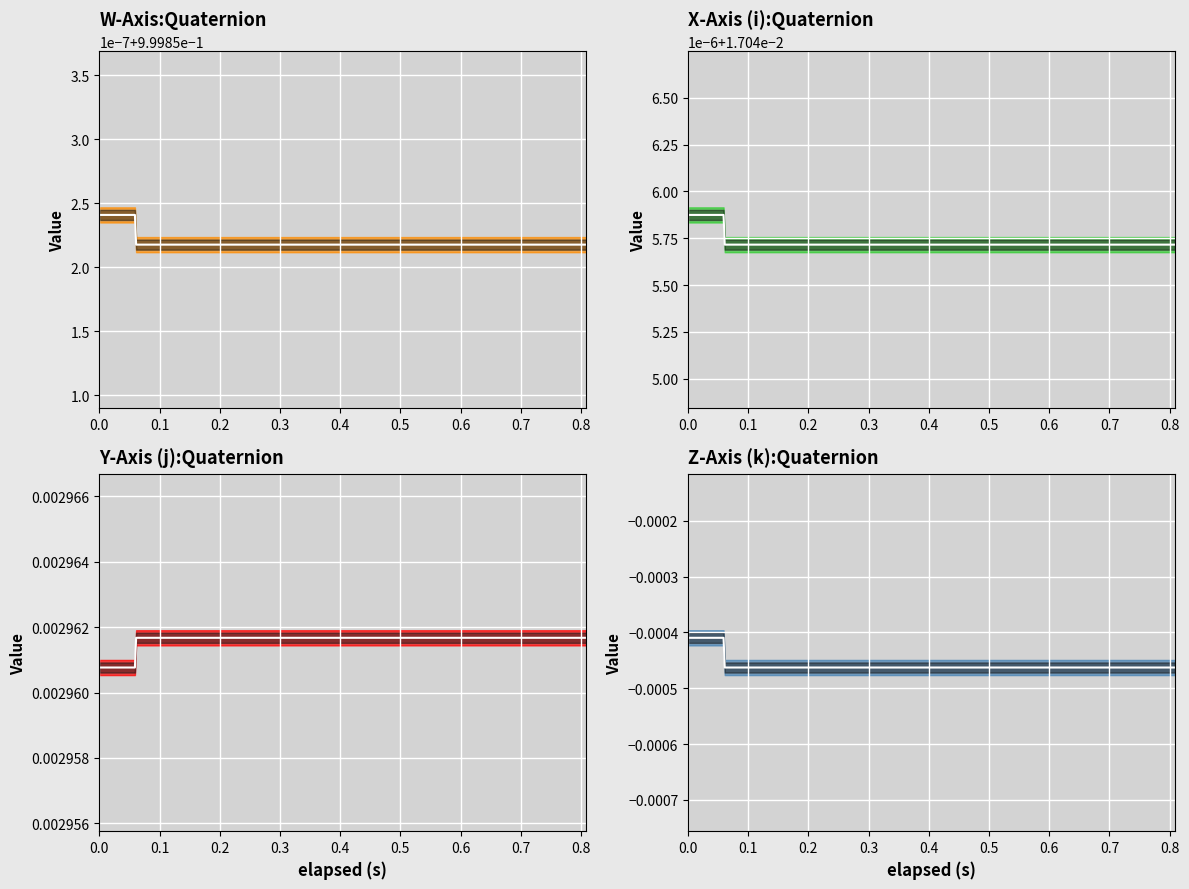

What is the total value across all series at 0.4?

1.0